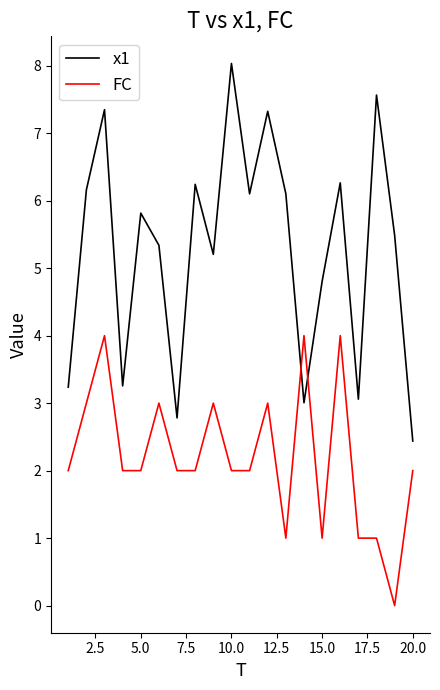

What is the maximum value shown in the chart?

8.0